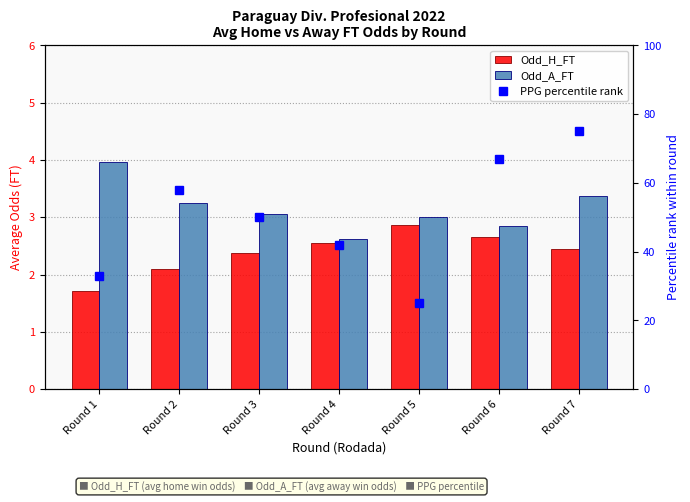

The value of PPG percentile rank at Round 6 is 118.9. True or false?

False